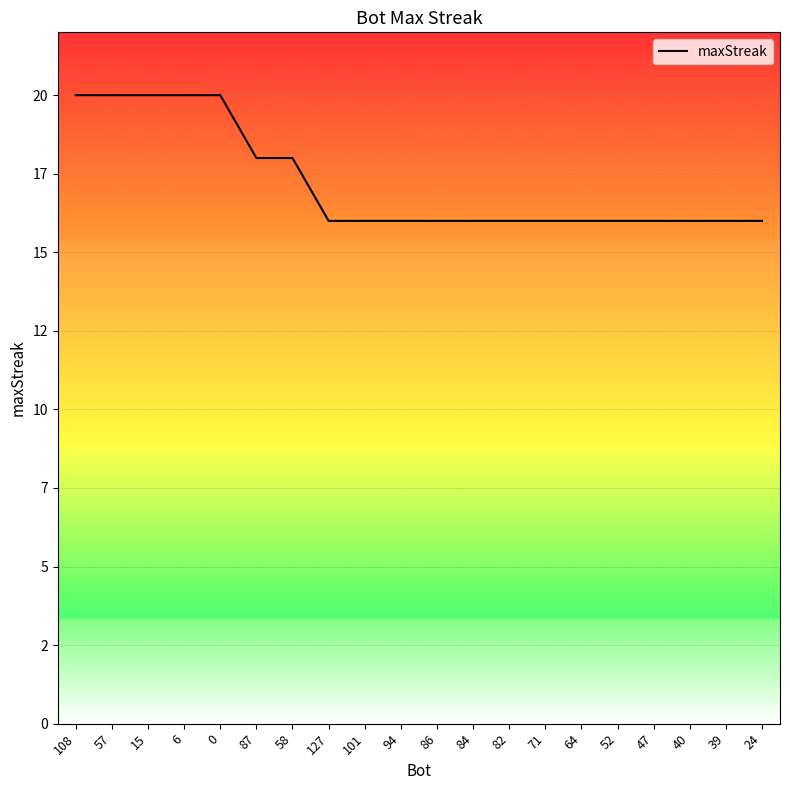

Reading right to left, list all the values displayed in this chart.

24=16	39=16	40=16	47=16	52=16	64=16	71=16	82=16	84=16	86=16	94=16	101=16	127=16	58=18	87=18	0=20	6=20	15=20	57=20	108=20